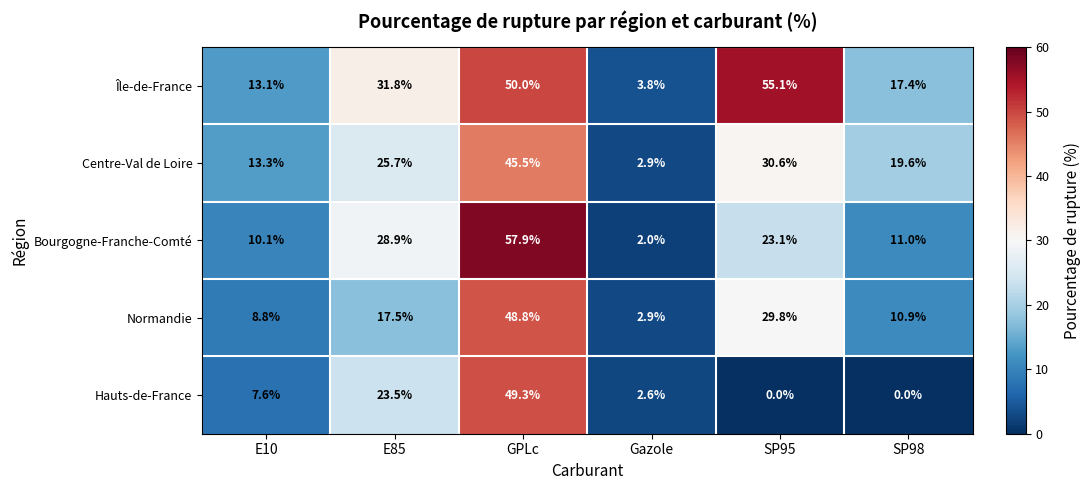

Which label corresponds to the largest value in the chart?

GPLc